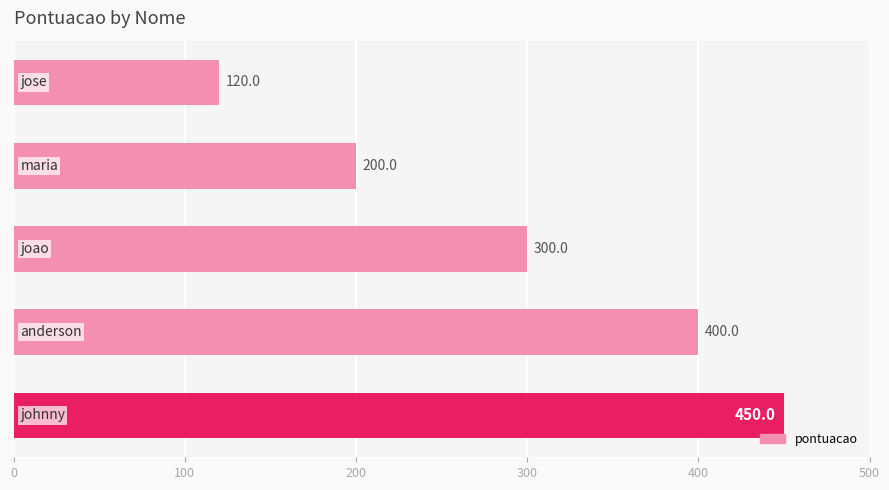

What is the smallest value displayed?

120